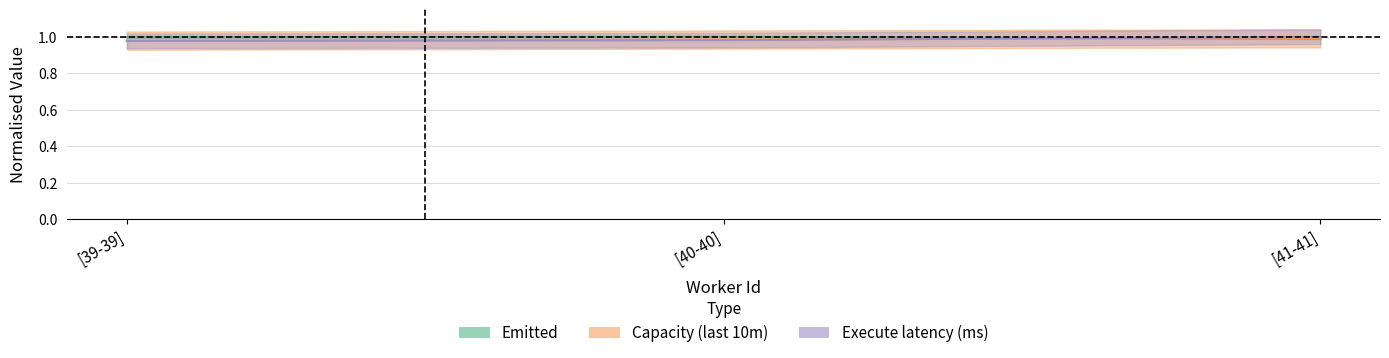

List the labels in order of value, smallest first.

[41-41], [39-39], [40-40]